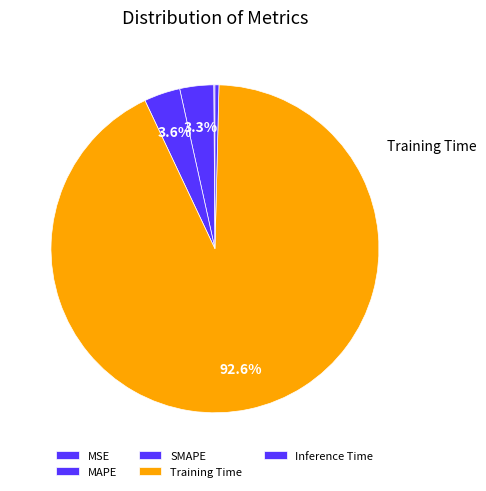

What percentage is NOT represented by Training Time?

7.4%